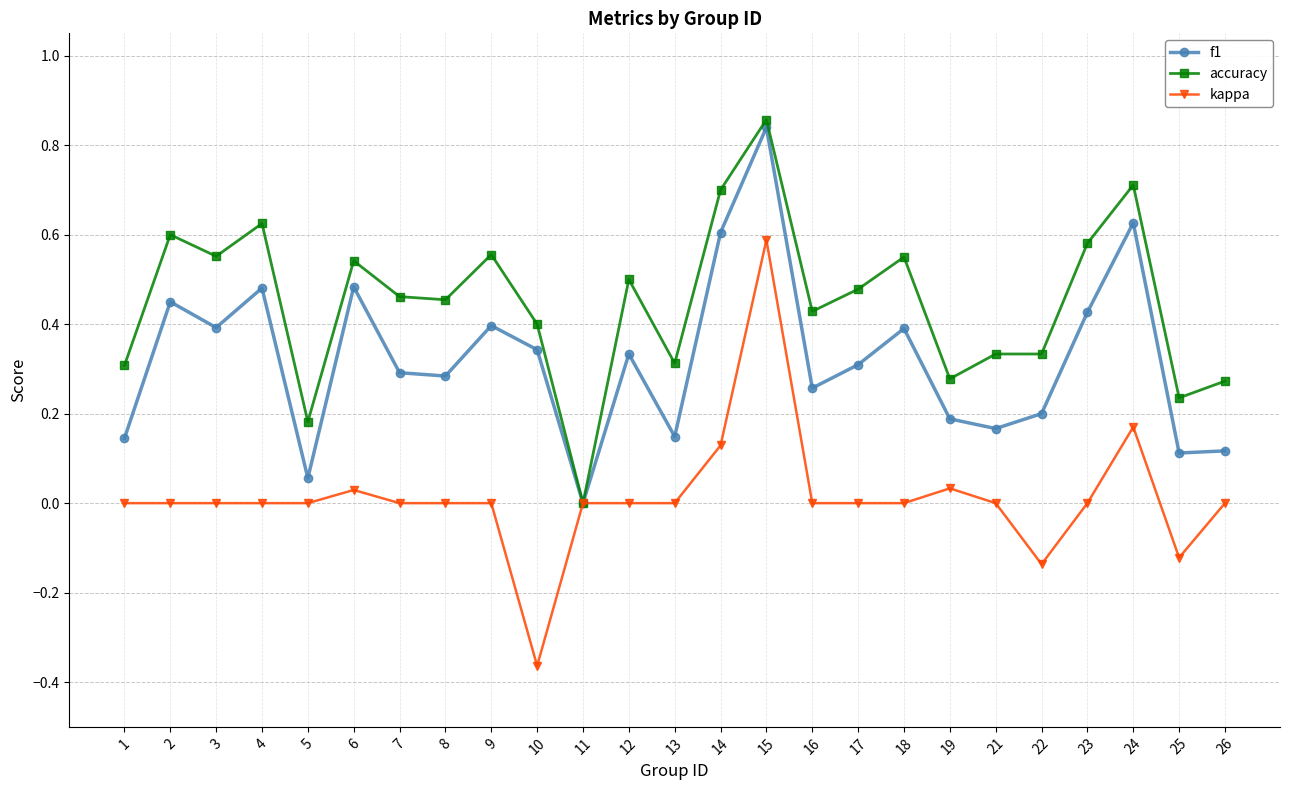

What is the total value across all series at 9?

1.0